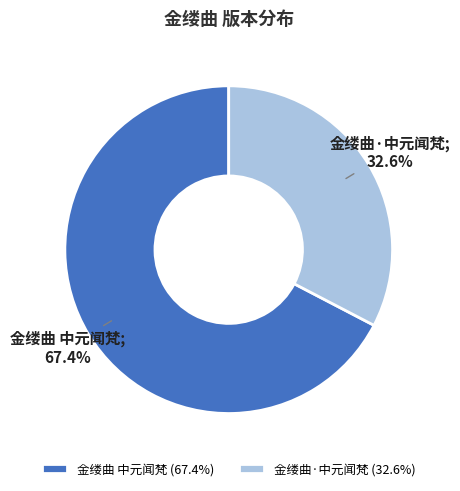

To the nearest percent, what is the difference between the largest and smallest slice percentages?

35%